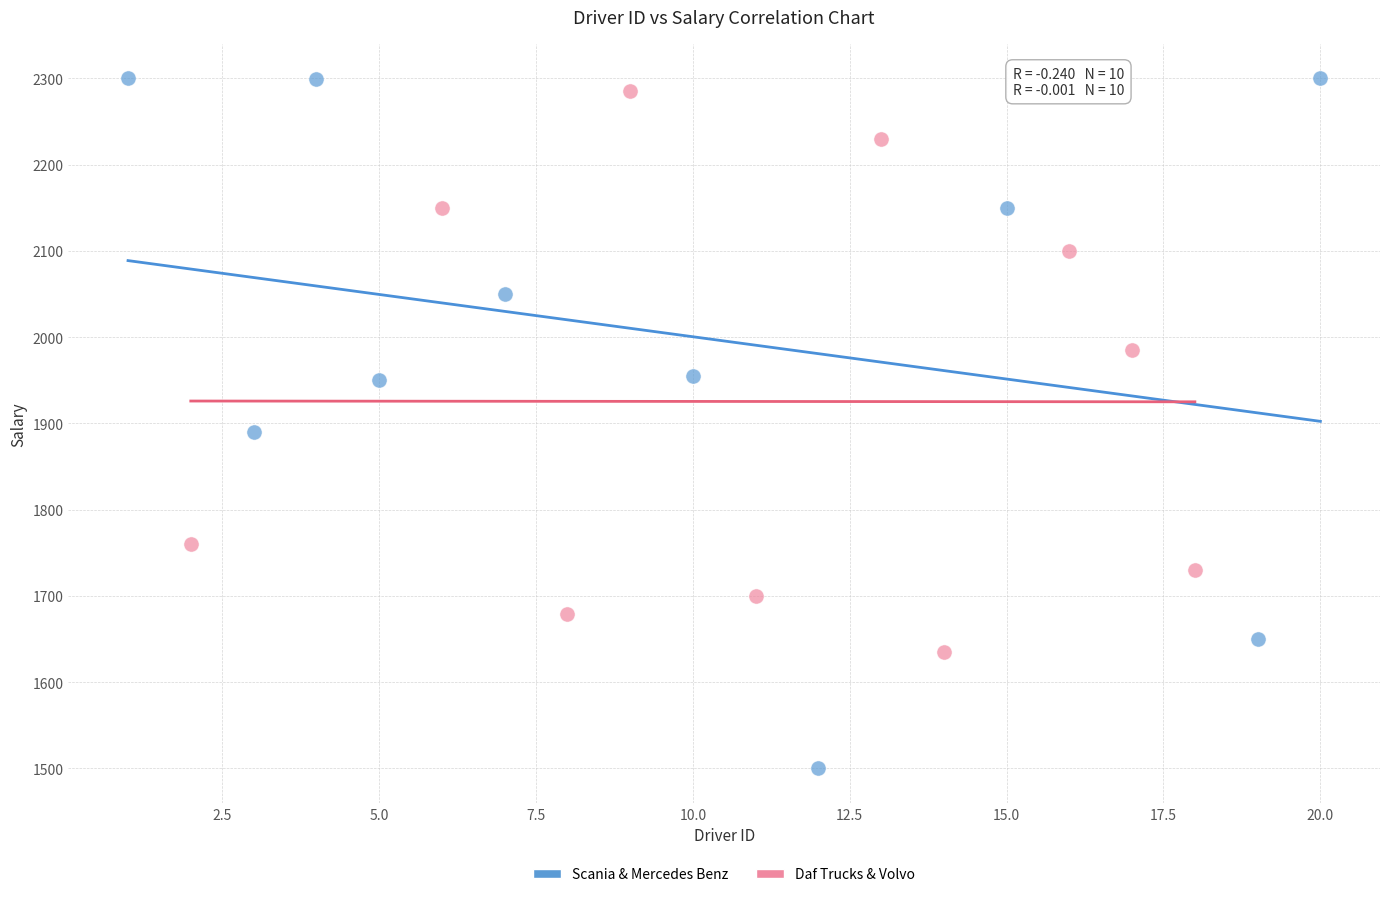

Which series reaches the minimum Y coordinate?

Scania & Mercedes Benz